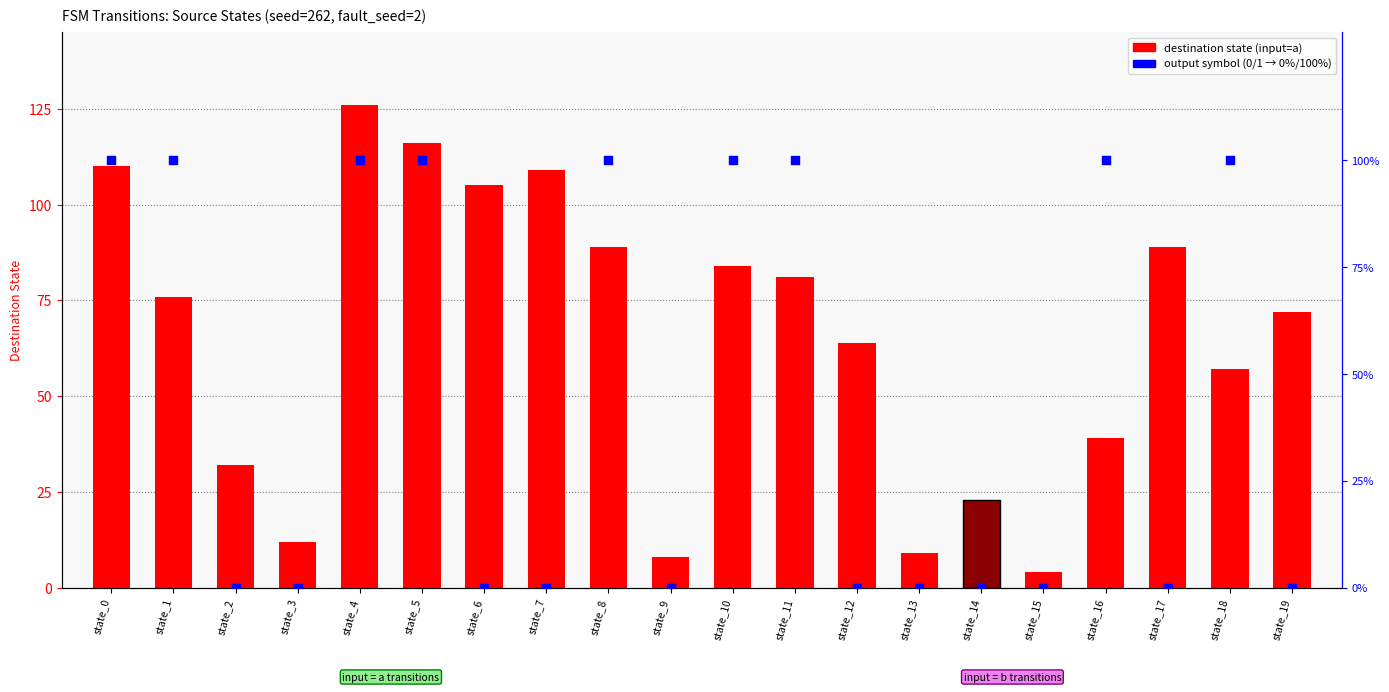

Which series contains the lowest Y value?

output symbol (scaled %)